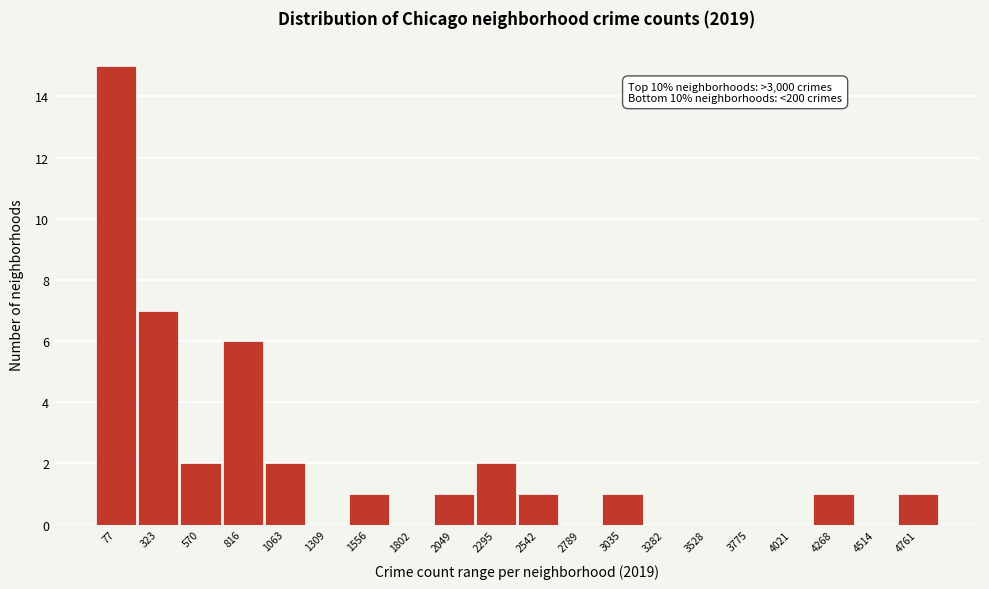

Reading right to left, what are all the values shown in this chart?

4761=1	4514=0	4268=1	4021=0	3775=0	3528=0	3282=0	3035=1	2789=0	2542=1	2295=2	2049=1	1802=0	1556=1	1309=0	1063=2	816=6	570=2	323=7	77=15